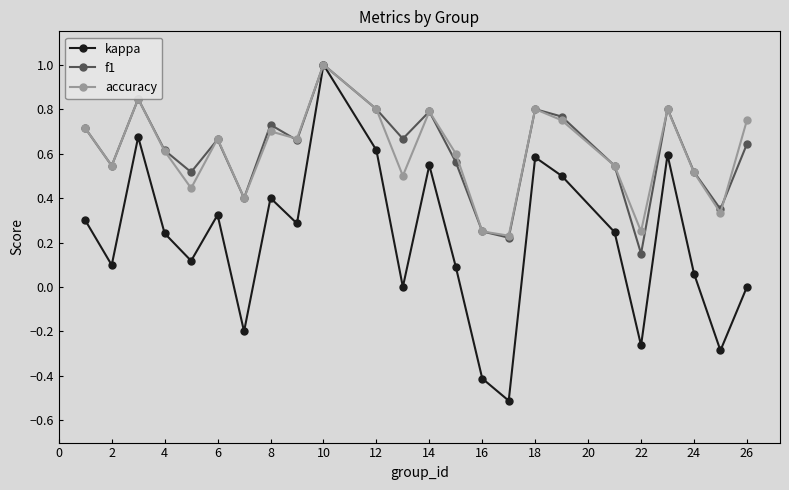

Which series has the widest spread of values?

kappa